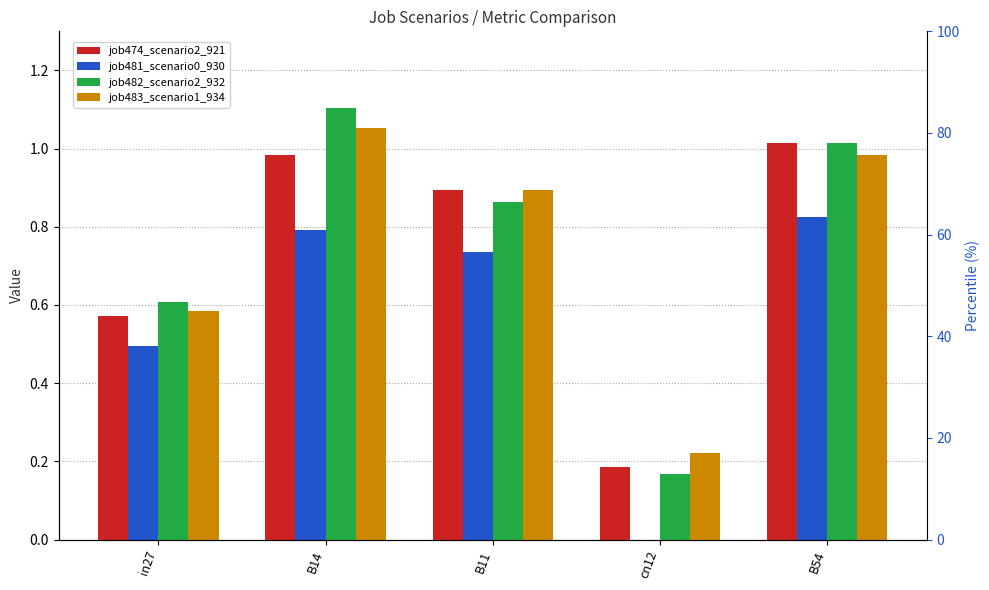

At which label does job474_scenario2_921 reach its peak?

B54